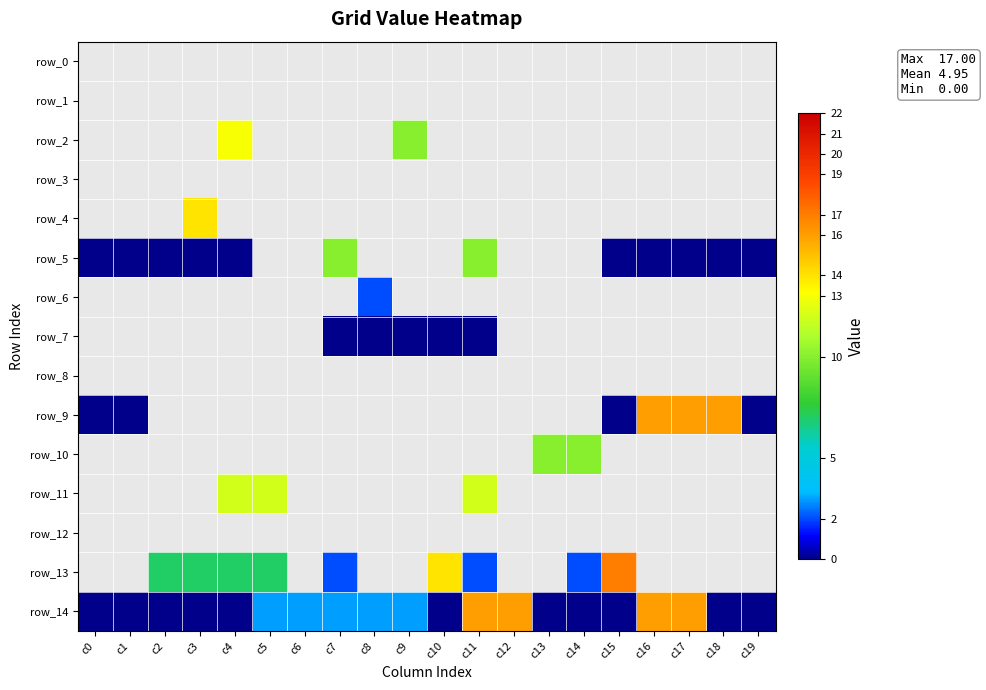

The value of row_12 at c7 is -1. True or false?

False